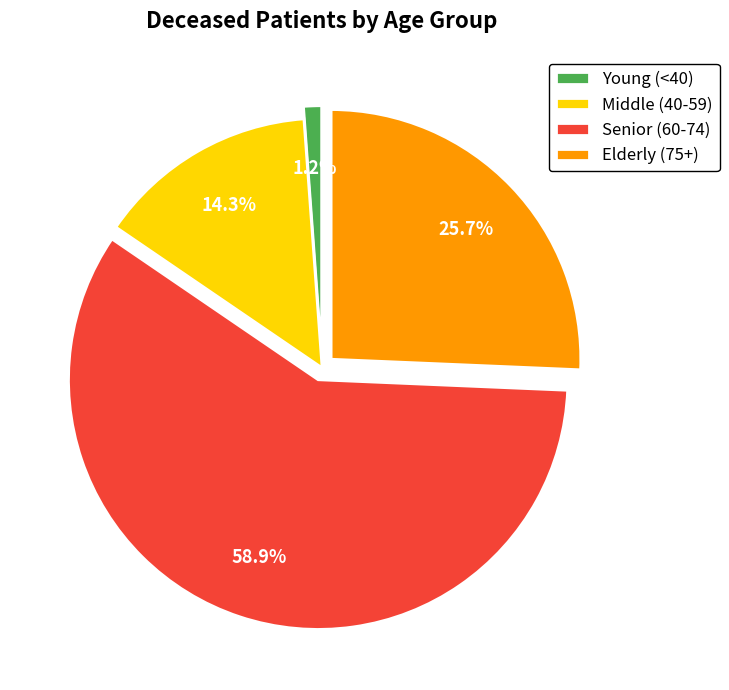

Does any single category account for the majority?

Yes